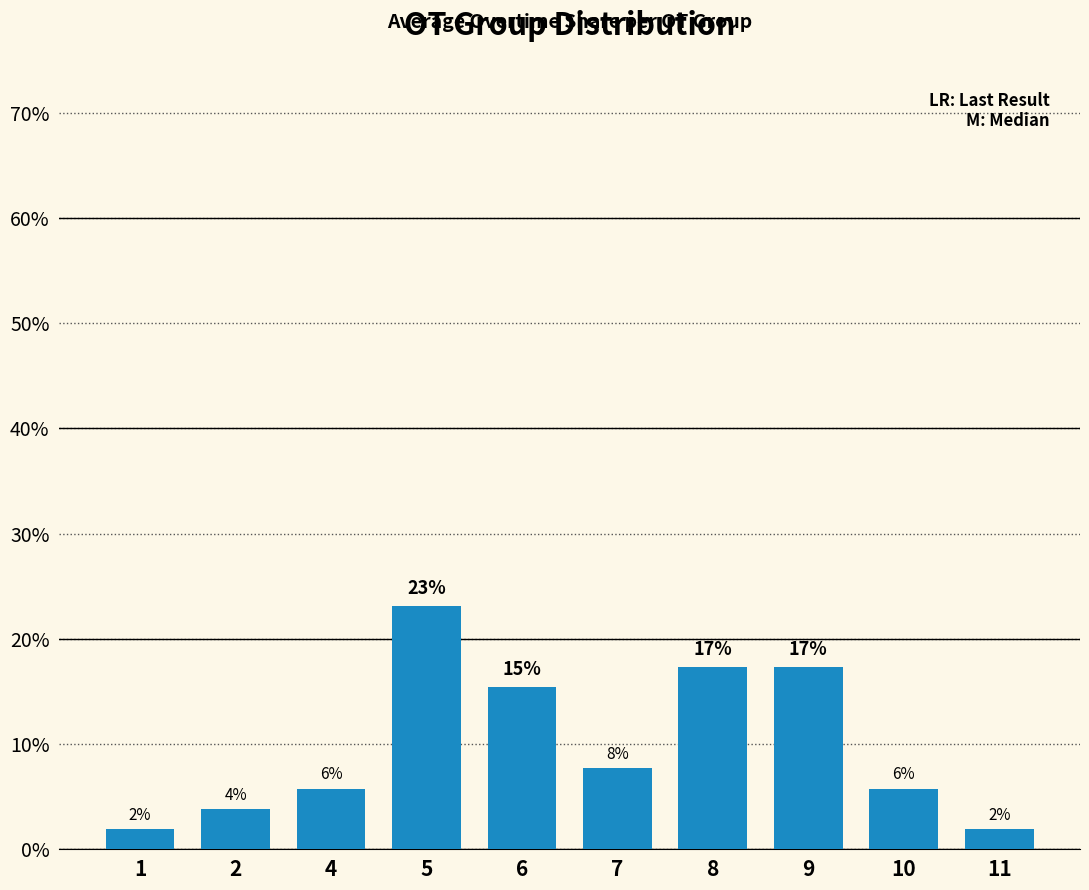

Reading left to right, what are all the values shown in this chart?

0.0	0.0	0.1	0.2	0.2	0.1	0.2	0.2	0.1	0.0